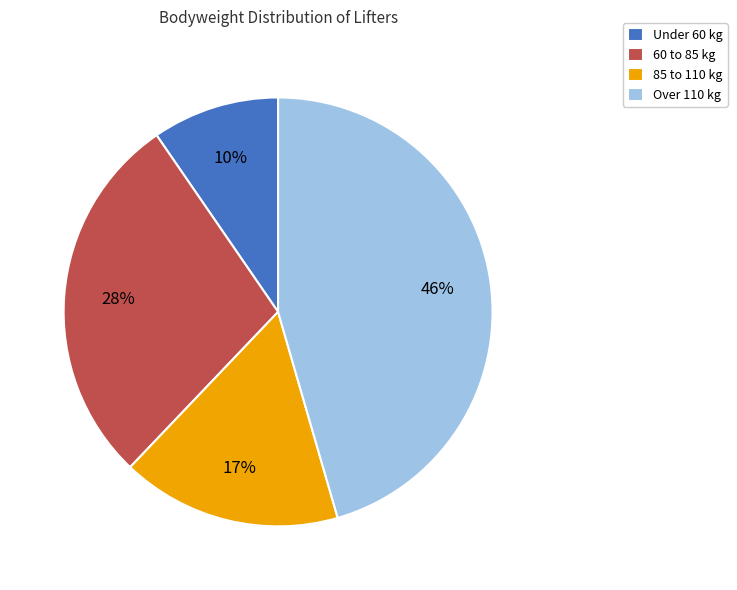

The Over 110 kg slice represents 60% of the pie. True or false?

False